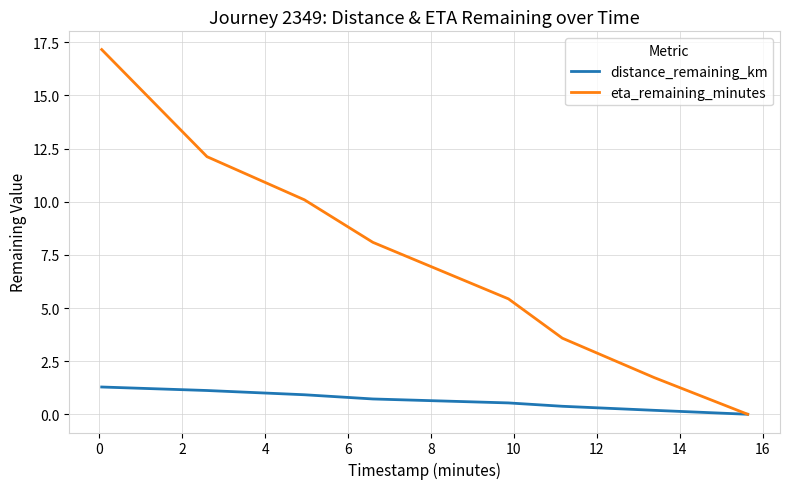

True or false: eta_remaining_minutes has more than 0 points higher than both neighbors.

False